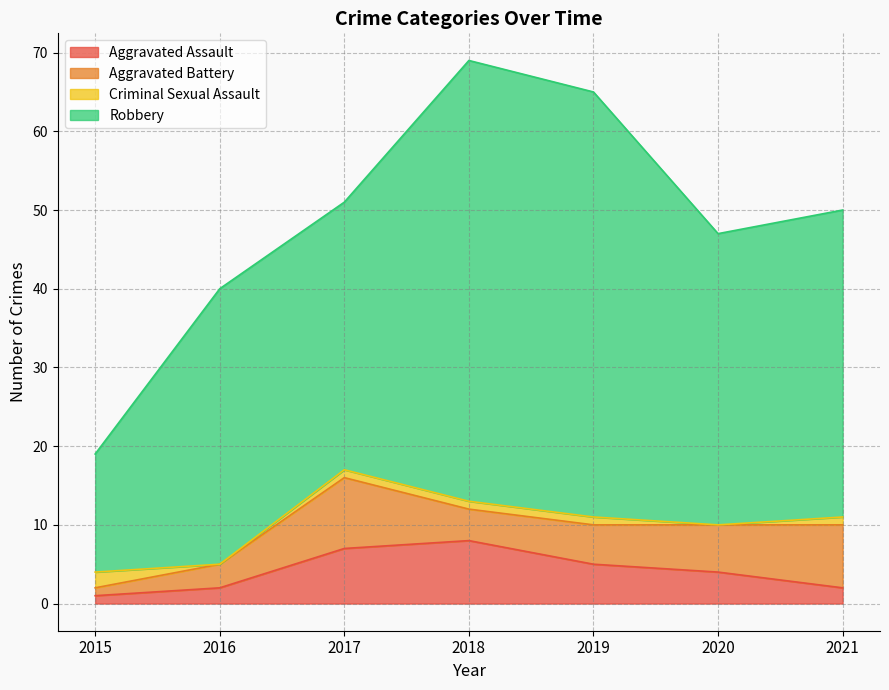

True or false: Aggravated Assault and Robbery cross at least once.

False